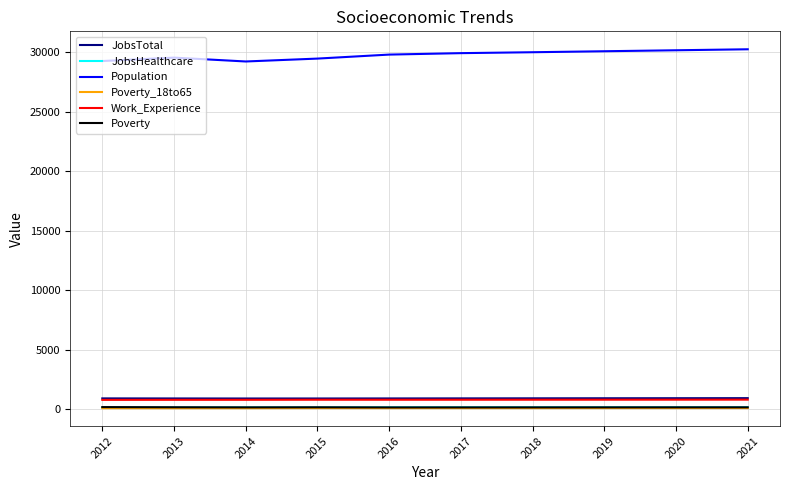

True or false: JobsTotal and Work_Experience cross at least once.

False